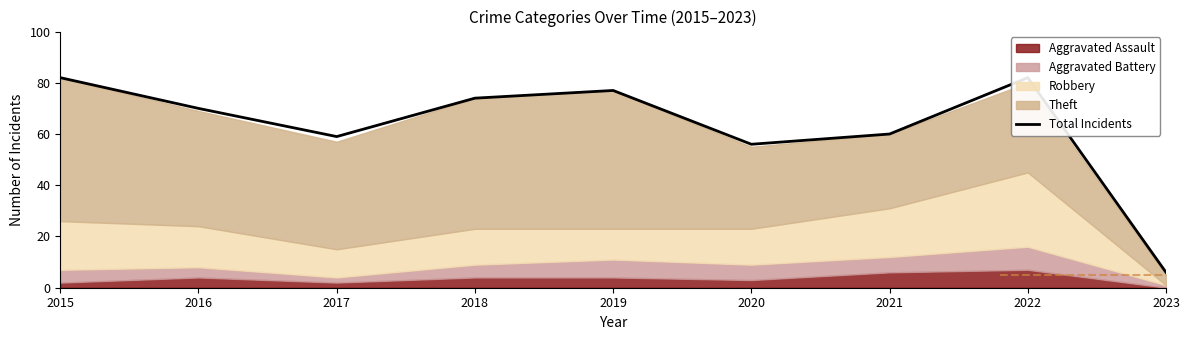

Where is the first local minimum?

2017